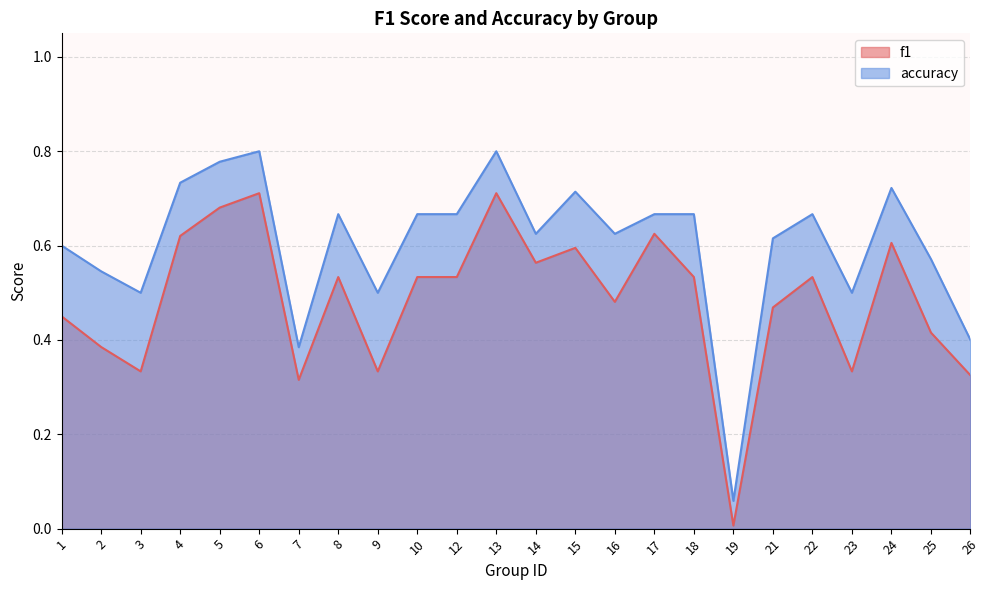

Is the value of accuracy at 16 greater than the value of f1 at 15?

Yes